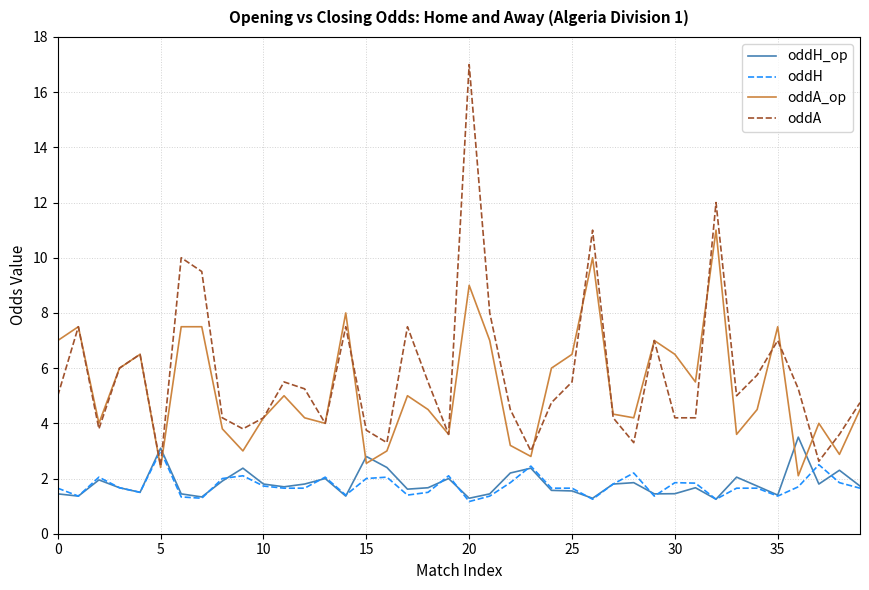

Which series has the largest range (max minus min)?

oddA